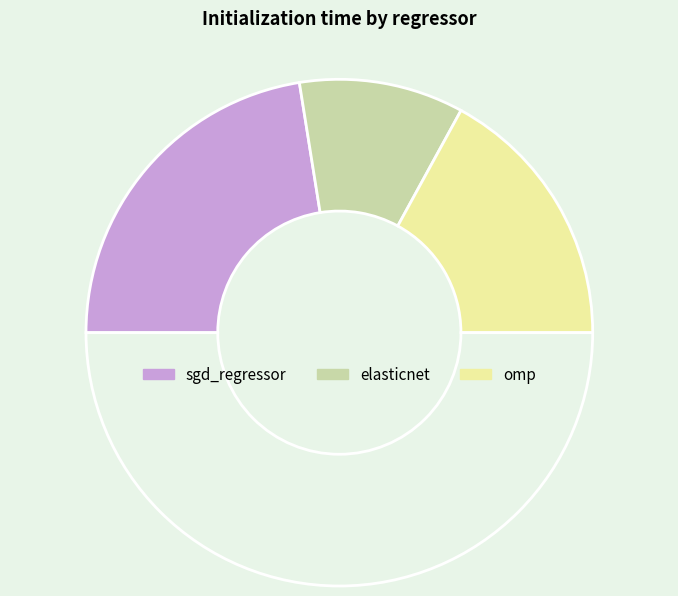

Is there a majority slice in this chart?

No